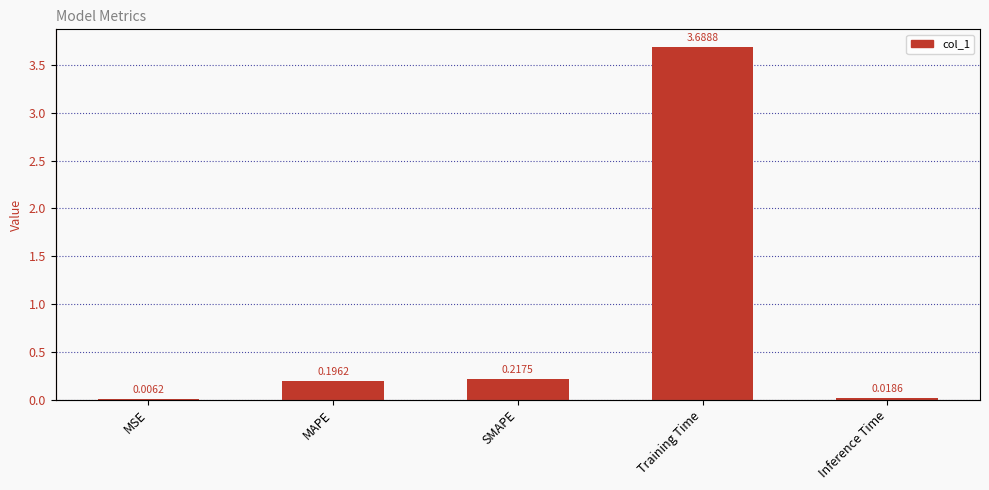

What is the greatest value displayed?

3.7